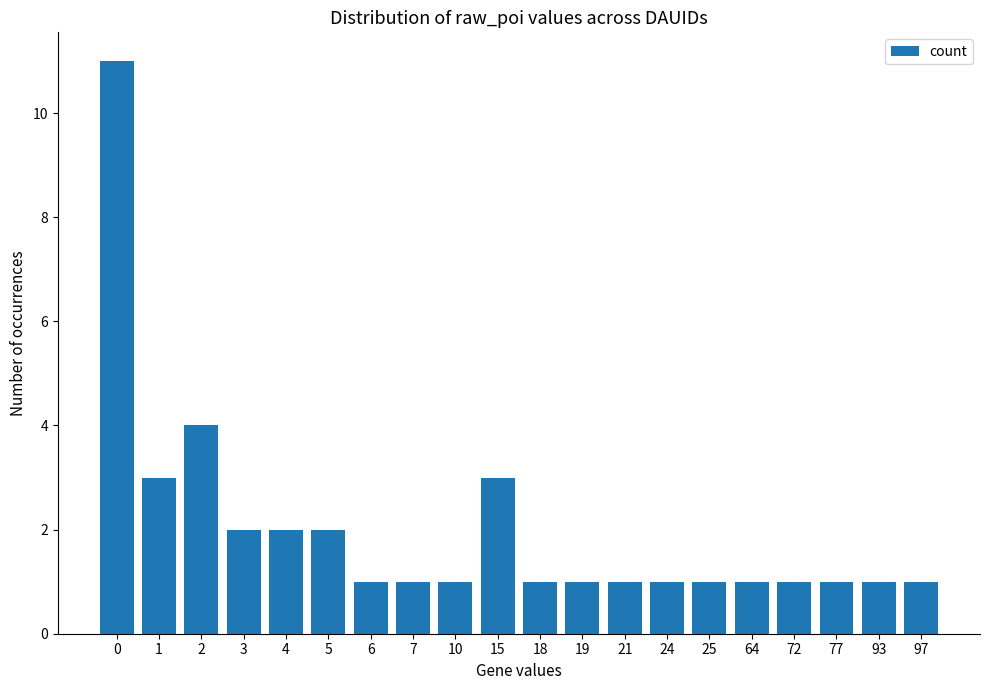

Reading left to right, transcribe all the data shown in this chart.

0=11	1=3	2=4	3=2	4=2	5=2	6=1	7=1	10=1	15=3	18=1	19=1	21=1	24=1	25=1	64=1	72=1	77=1	93=1	97=1